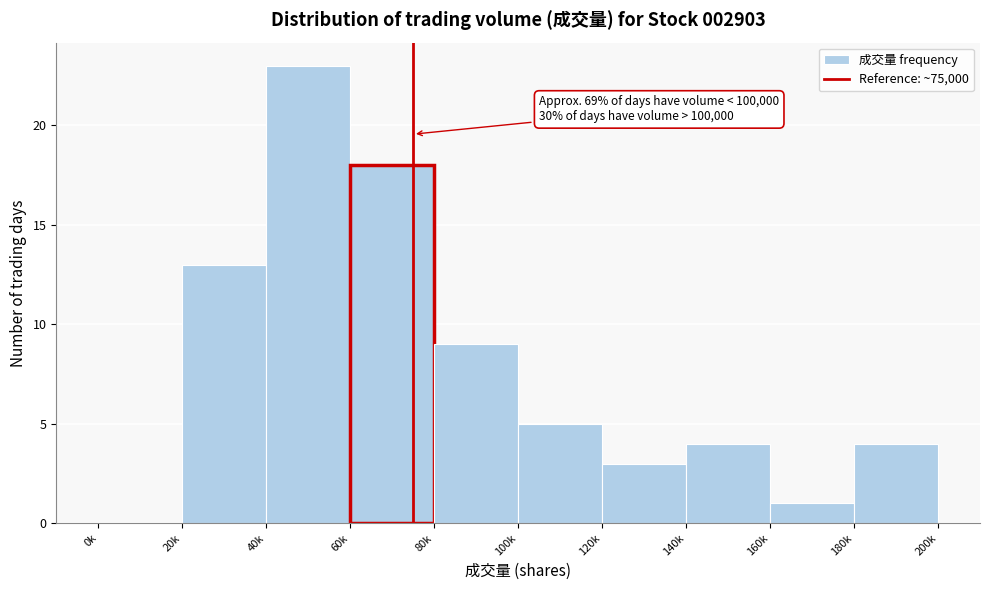

Reading right to left, extract all data points from this chart.

180k=4	160k=1	140k=4	120k=3	100k=5	80k=9	60k=18	40k=23	20k=13	0k=0